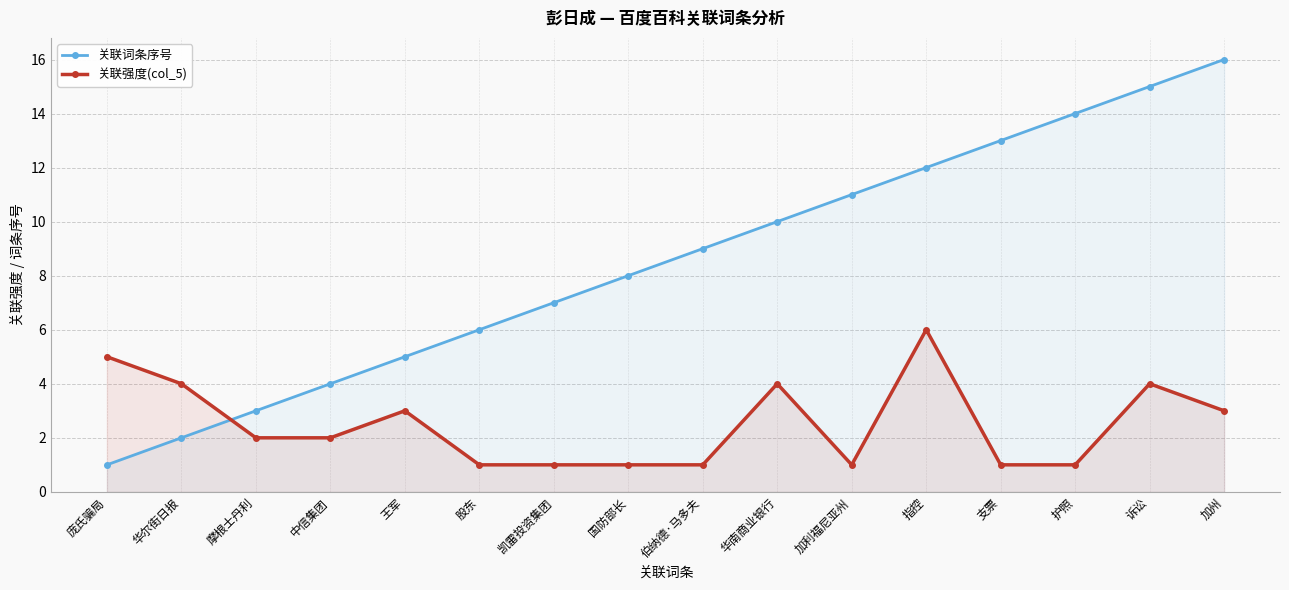

Between which two adjacent categories do 关联词条序号 and 关联强度(col_5) first intersect?

华尔街日报 and 摩根士丹利